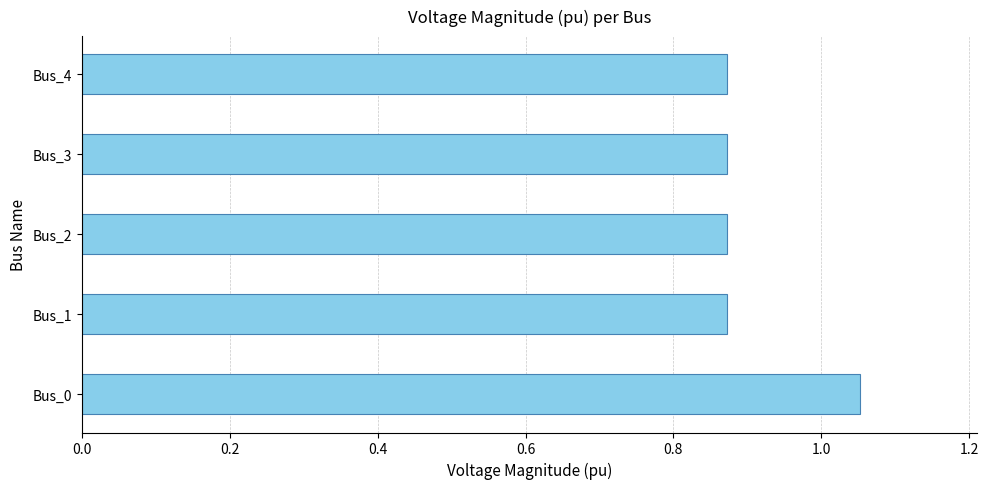

Which category has the highest value across all series?

Bus_0